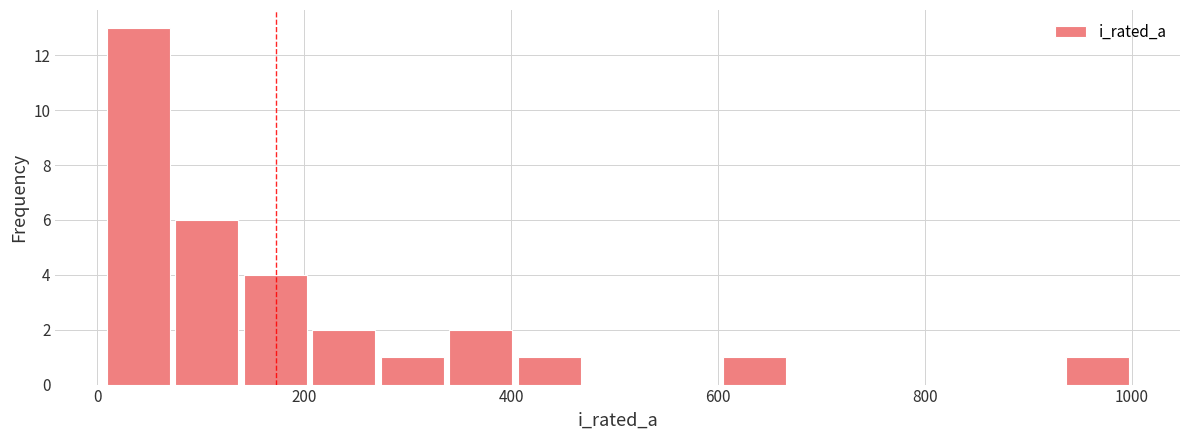

Around what value on the x-axis is the tallest bar? Give the approximate position of its centre, as read against the axis.

40